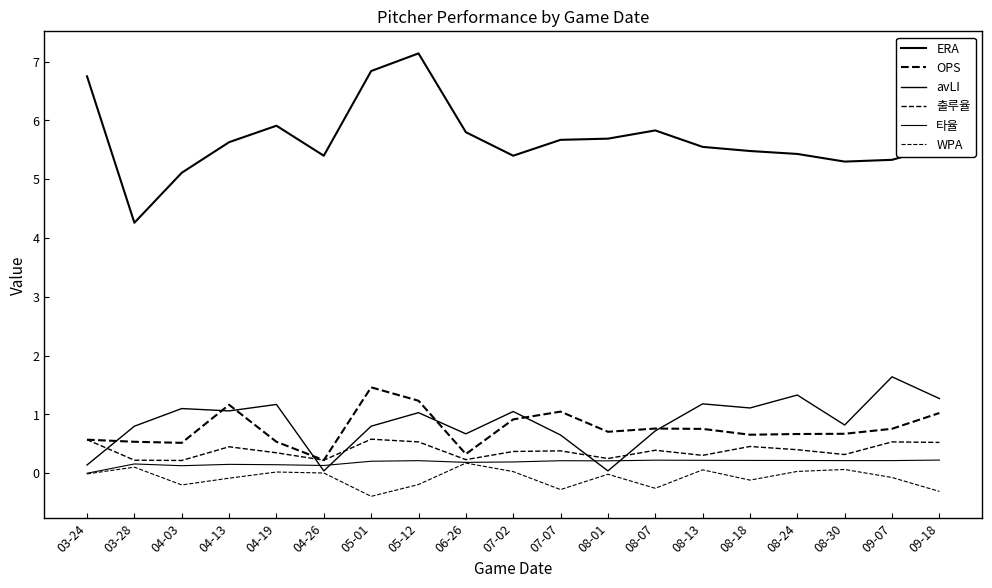

Is this an area chart (filled region under the line)?

No